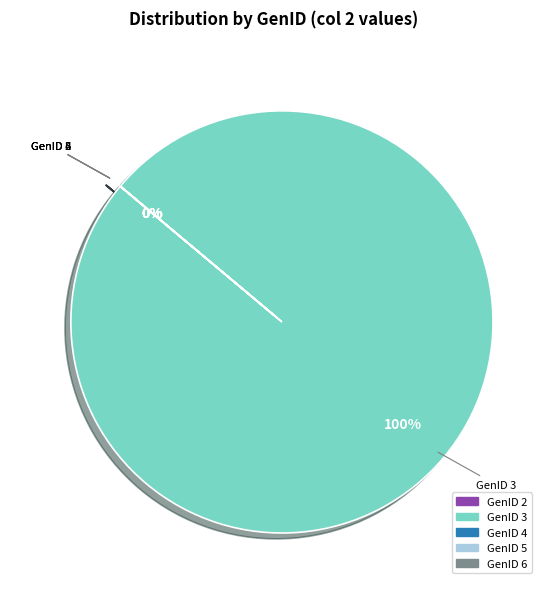

Does GenID 1 account for over 50% of the chart?

No